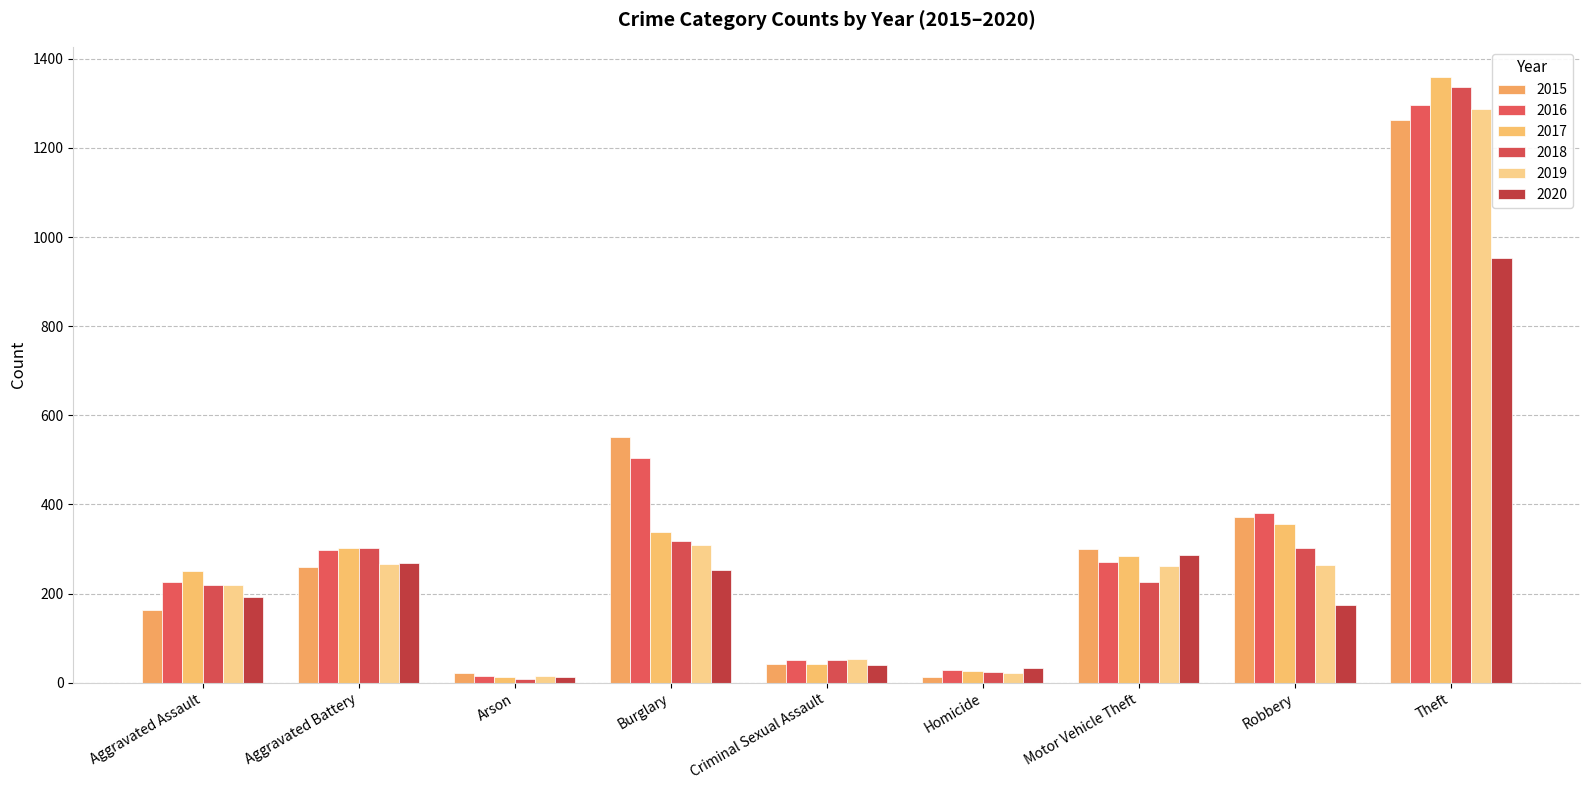

List the labels in order of 2020 value, smallest first.

Arson, Homicide, Criminal Sexual Assault, Robbery, Aggravated Assault, Burglary, Aggravated Battery, Motor Vehicle Theft, Theft